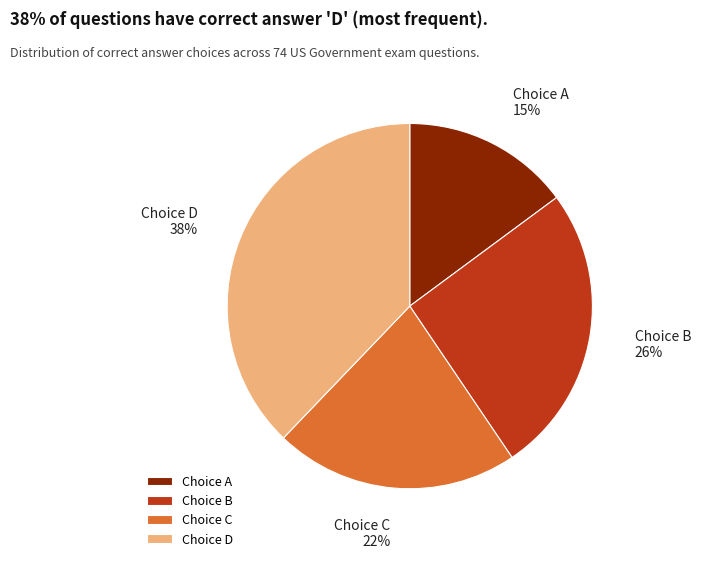

Is there a majority slice in this chart?

No